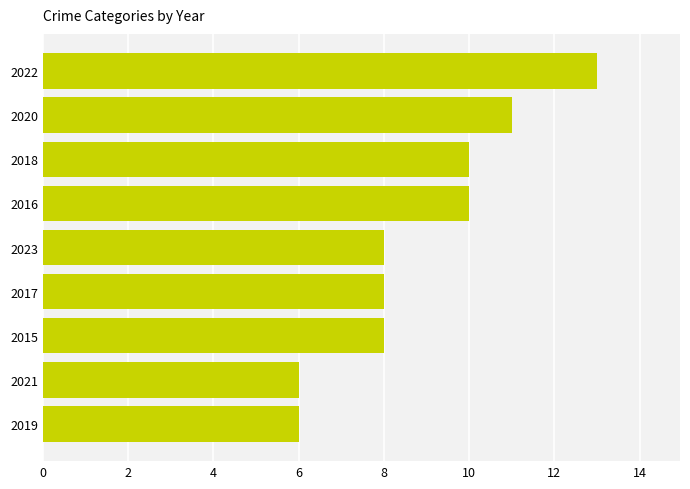

What is the smallest value displayed?

6